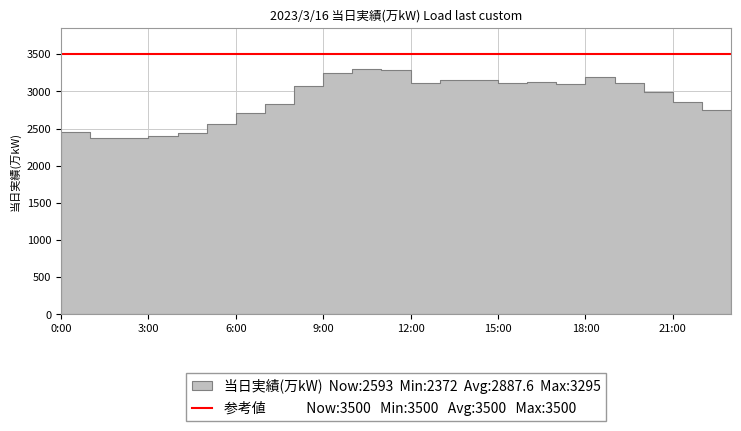

What position from the left is 3:00?

4